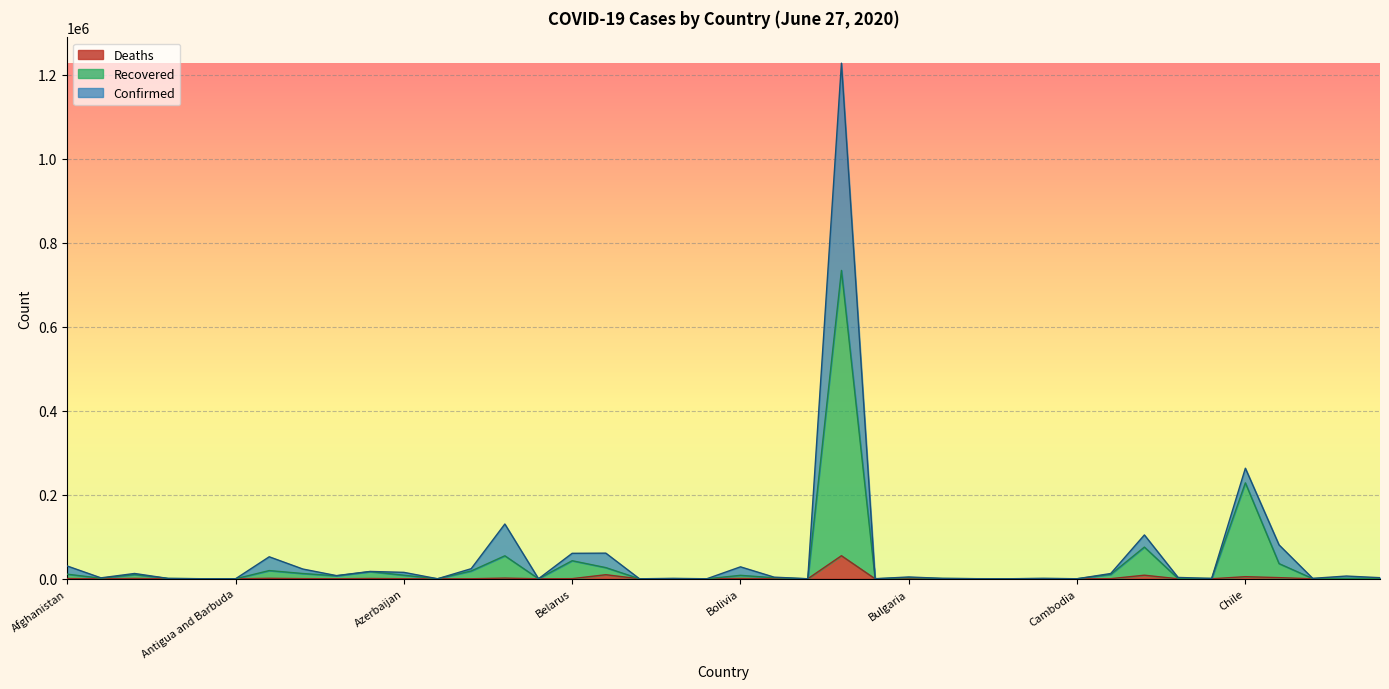

How many data points does each series have?

40